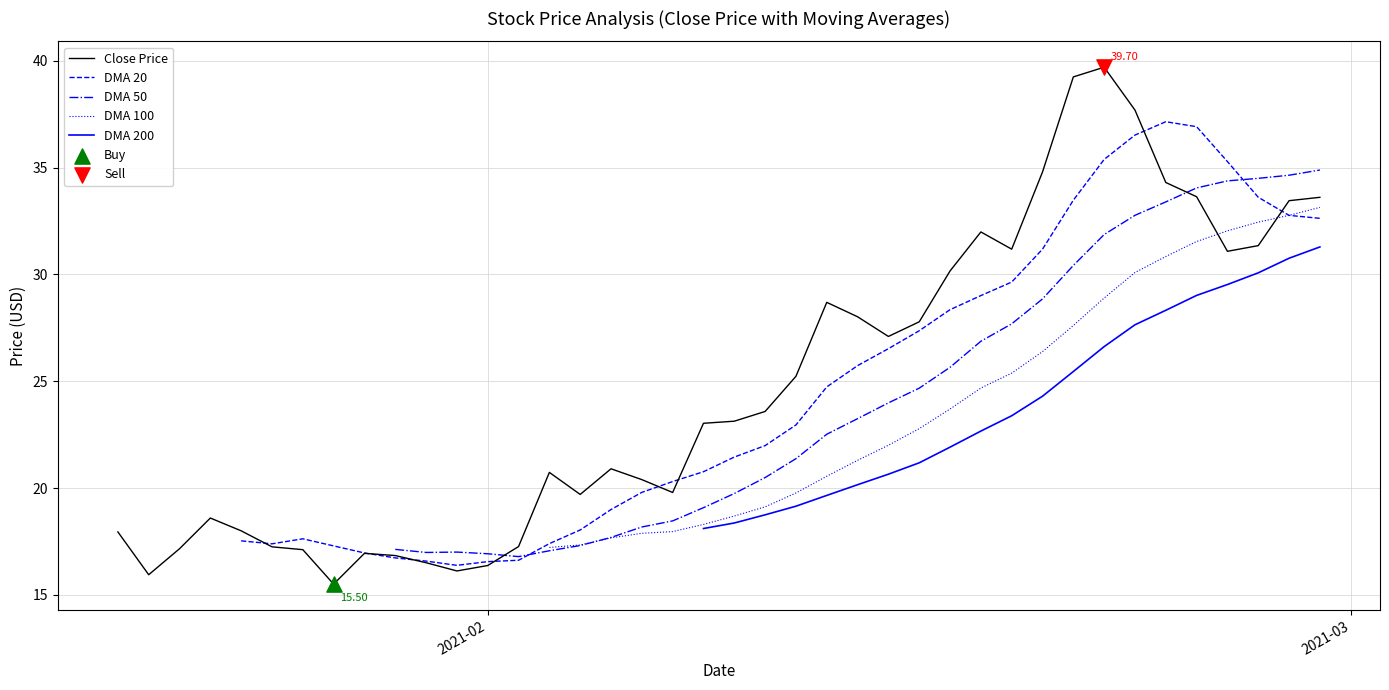

Is the value of Close Price at 36 greater than the value of DMA 100 at 32?

Yes